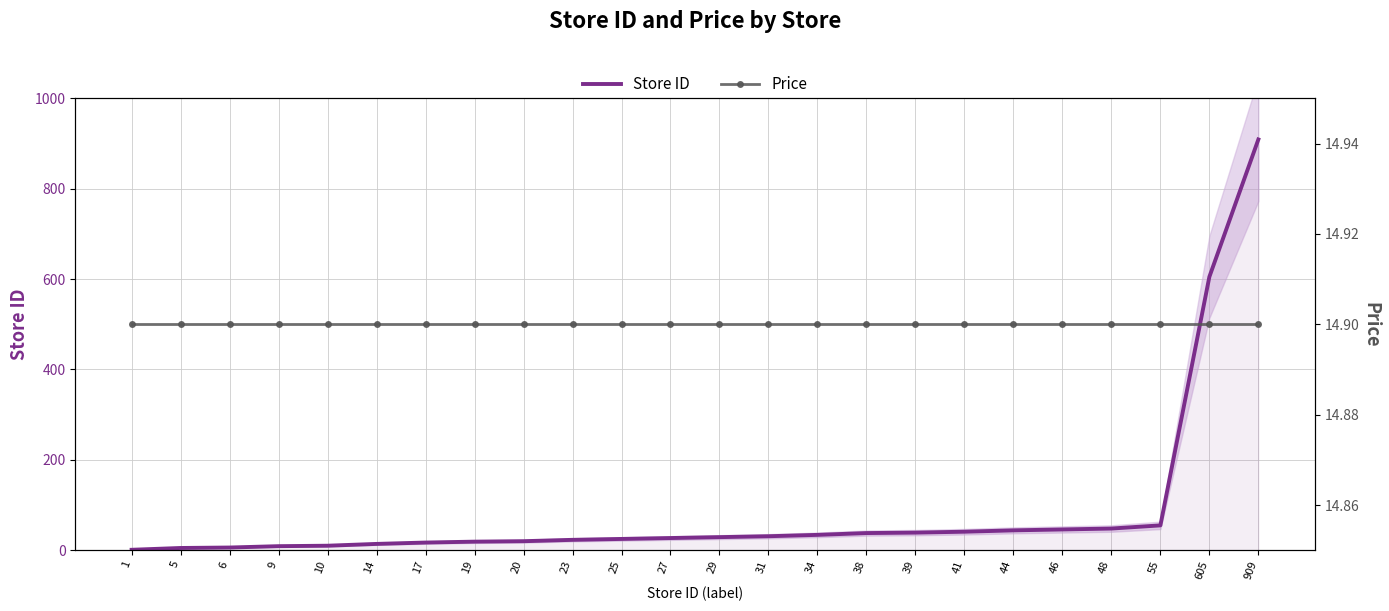

Which series changed the most between 25 and 27?

Store ID